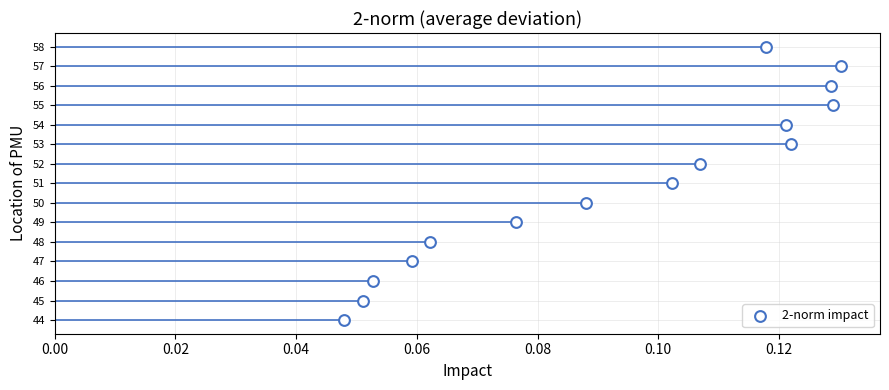

What is the range of Y values (max minus min)?

14